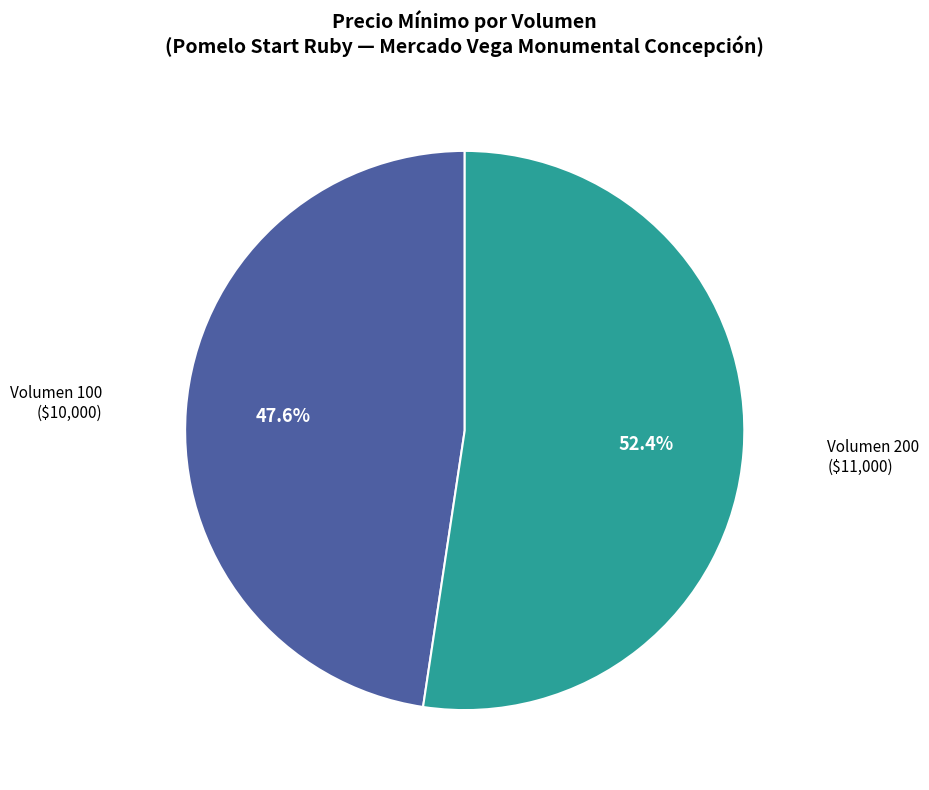

Is there a majority slice in this chart?

Yes